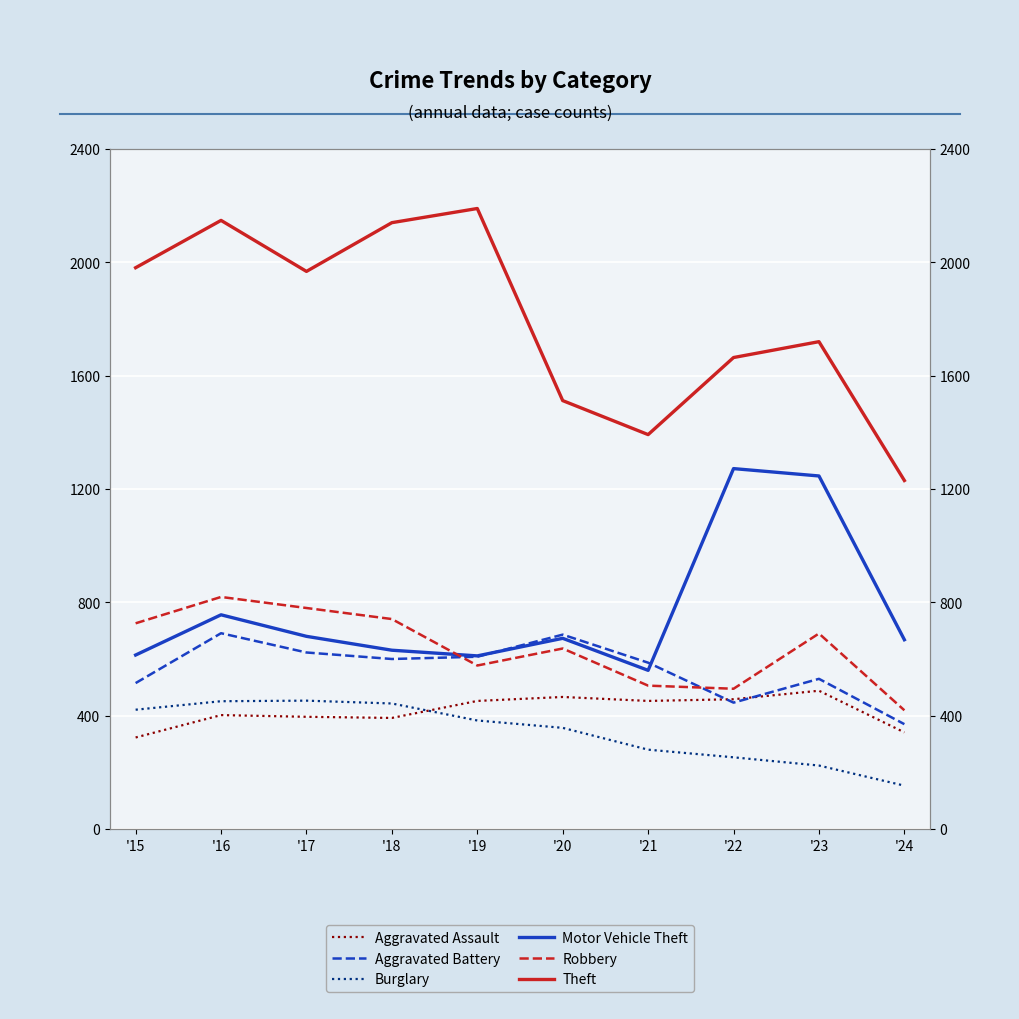

Which series has the widest spread of values?

Theft